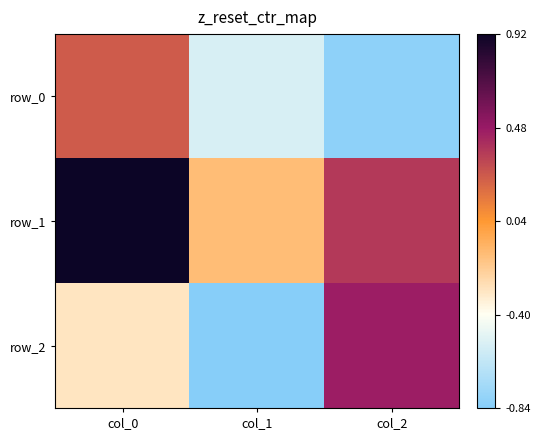

Reading left to right, extract all data points from this chart.

row_0: col_0=0.3	col_1=-0.5	col_2=-0.8
row_1: col_0=0.9	col_1=-0.1	col_2=0.4
row_2: col_0=-0.3	col_1=-0.8	col_2=0.5